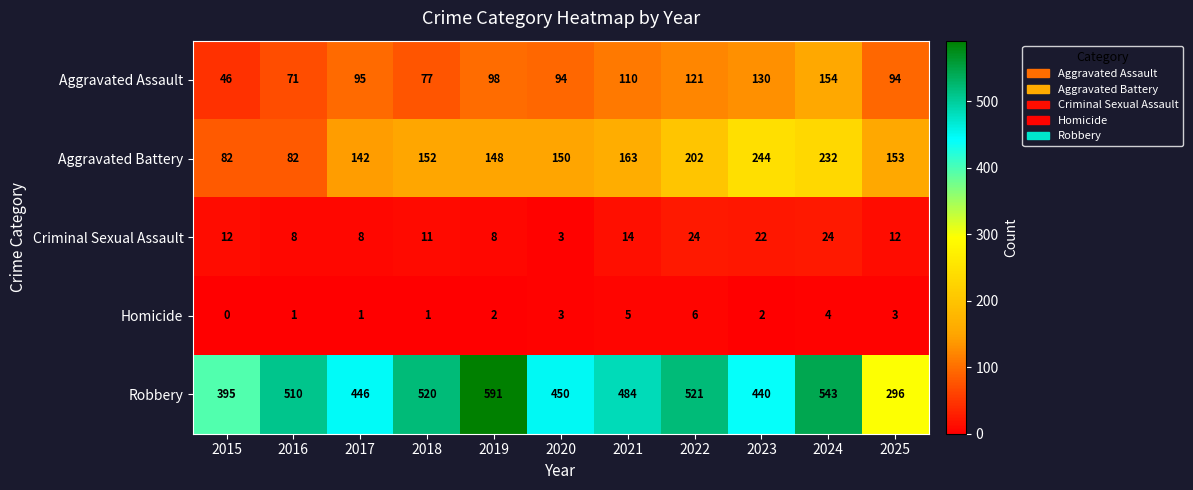

At 2025, list the series in order from smallest to largest.

Homicide, Criminal Sexual Assault, Aggravated Assault, Aggravated Battery, Robbery